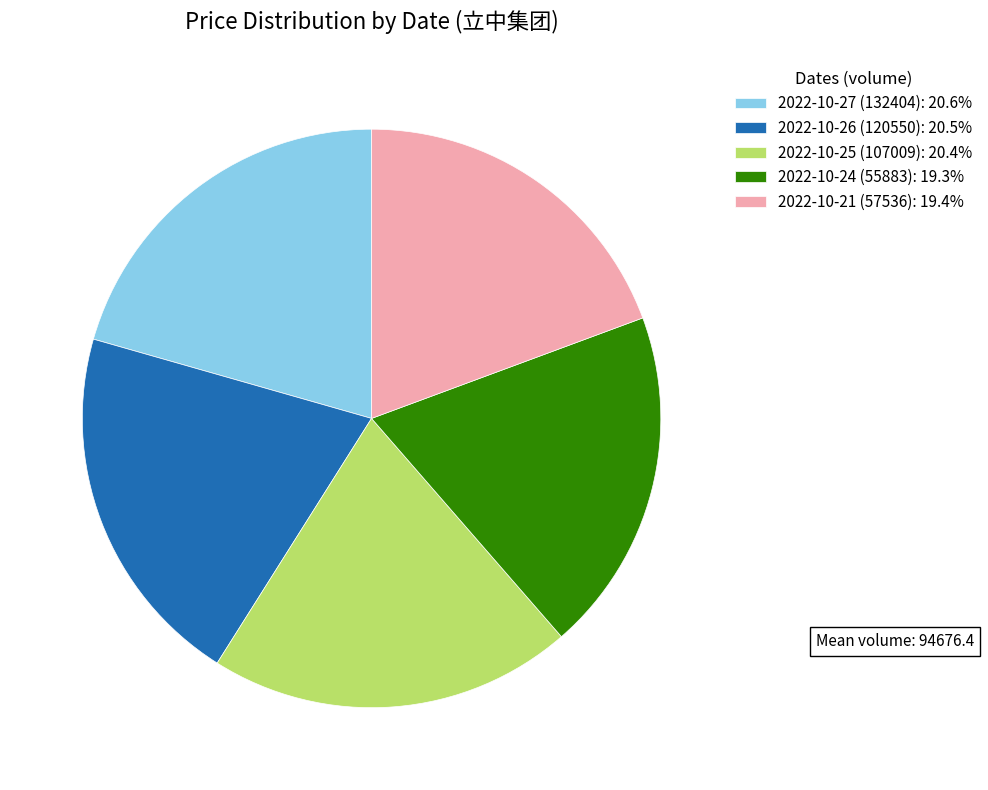

Do 2022-10-26 (120550): 20.5% and 2022-10-24 (55883): 19.3% together represent more than half of the pie?

No